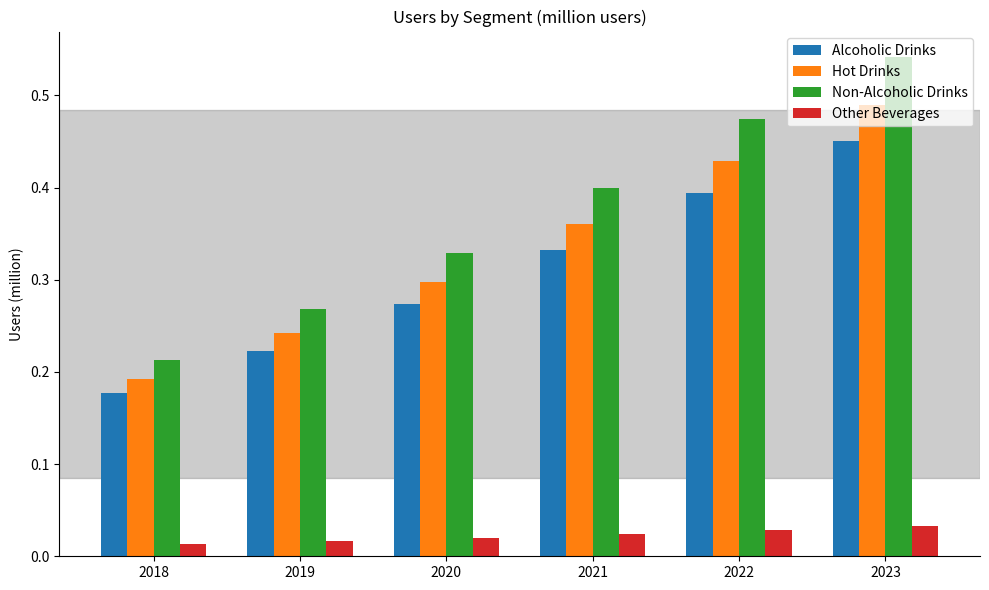

True or false: Non-Alcoholic Drinks has a value of 0.3 at 2020.

True